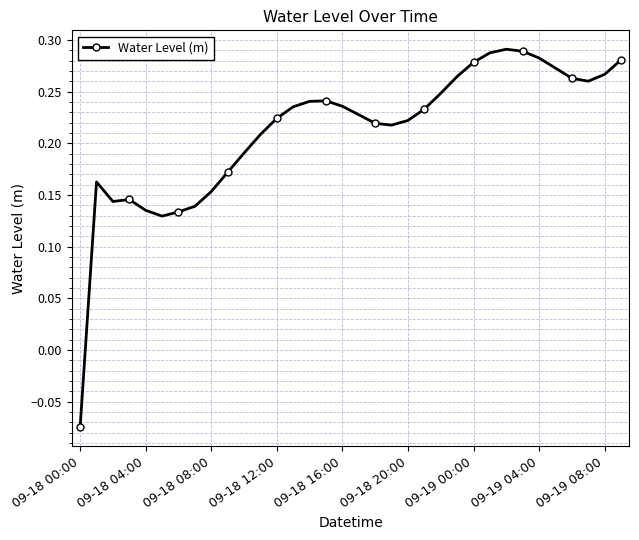

True or false: there are more than 0 points higher than both neighbors.

True